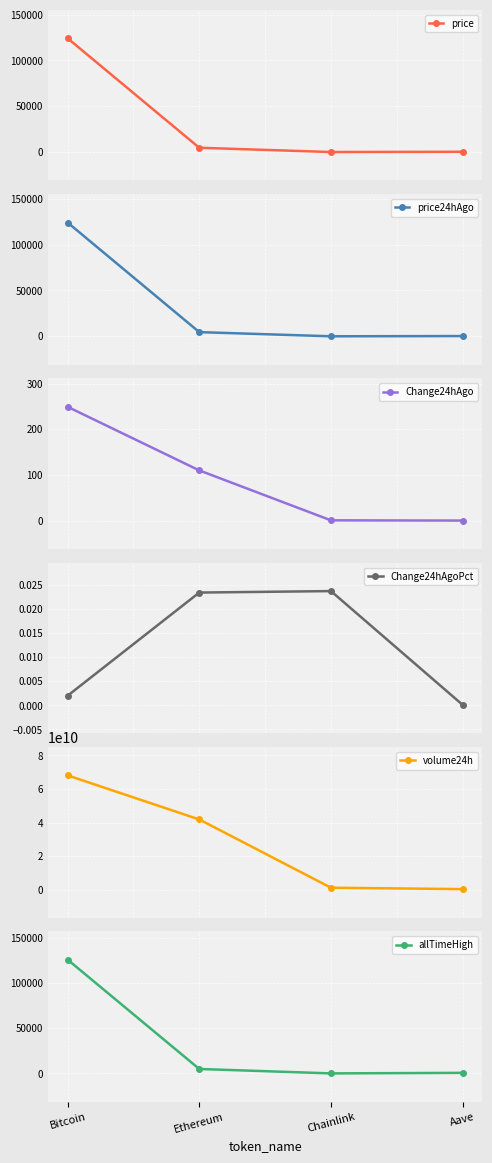

At which category does the chart reach its minimum across all series?

Aave